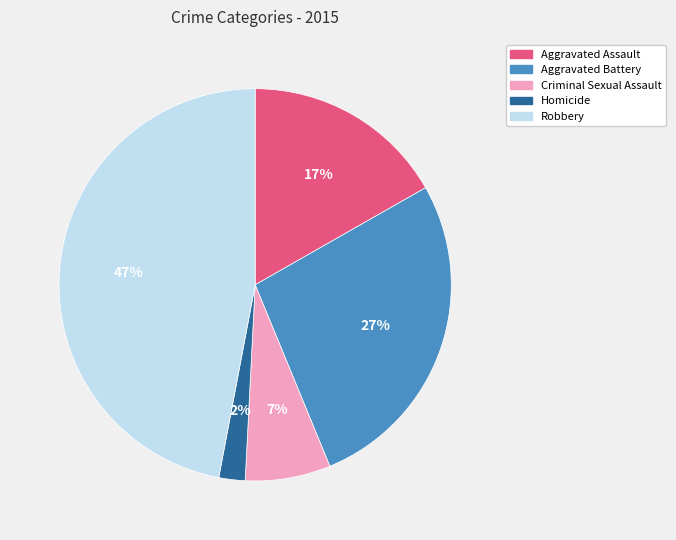

Is the sum of Criminal Sexual Assault and Aggravated Assault greater than half?

No